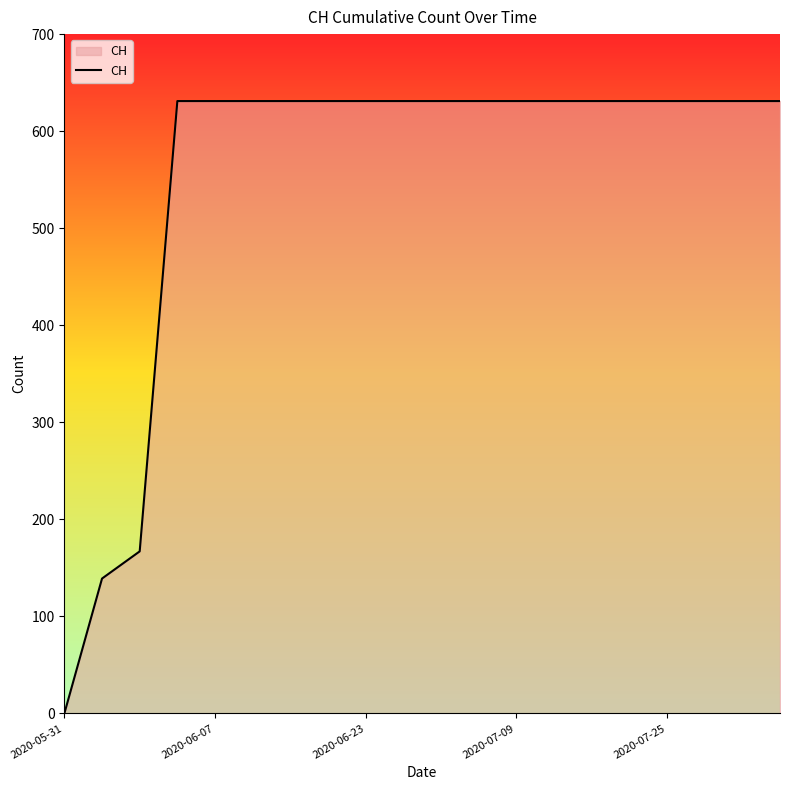

What is the difference between the maximum and minimum values?

631